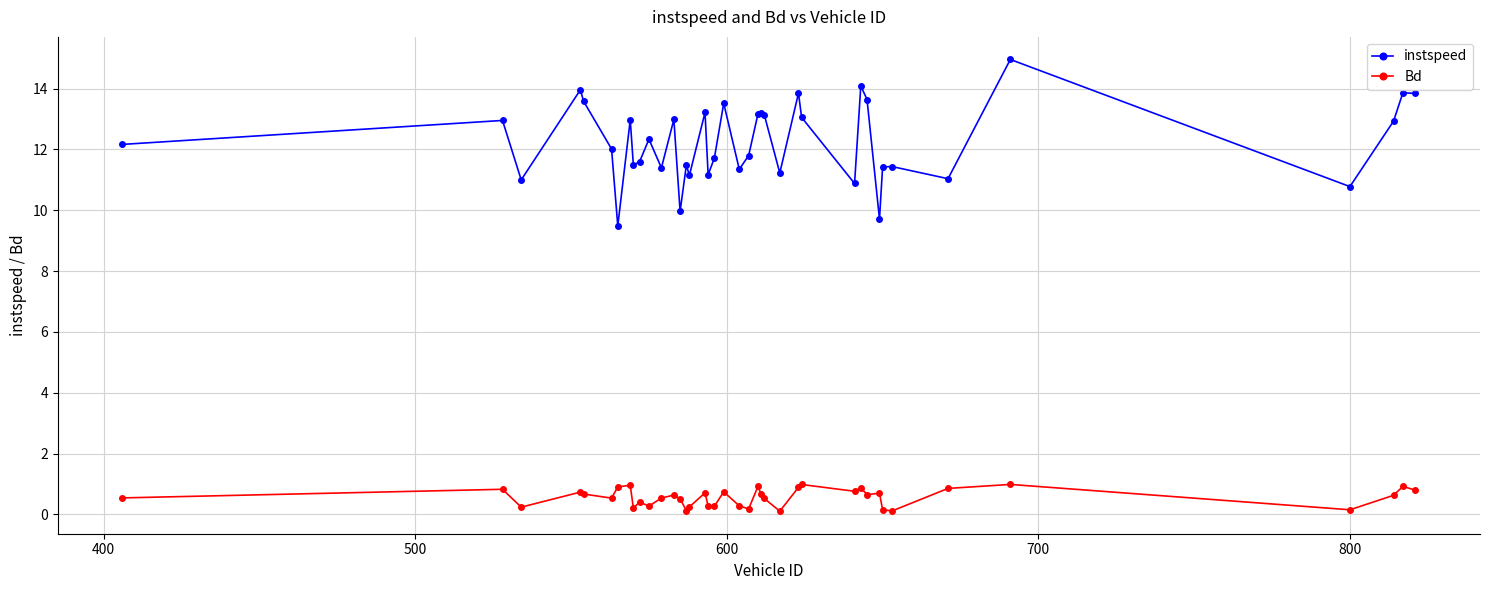

What is the sum of all instspeed values?

489.5